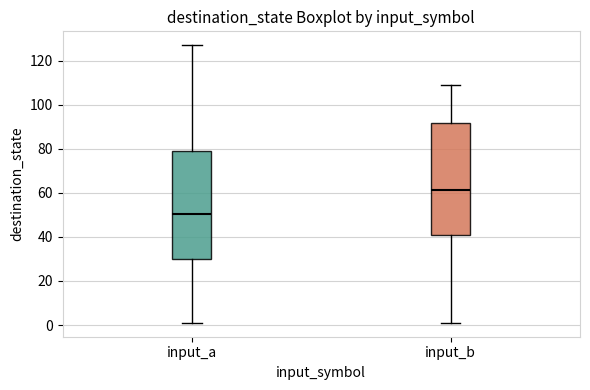

Reading left to right, transcribe this box plot: for each box, give where its median line is, the range the box spans, and where its two whiskers end, as read against the y-axis. The values are not printed on the chart, so give them approximately, as read against the axis.

input_a: median 50, box 30 to 80, whiskers 2 to 128
input_b: median 62, box 42 to 92, whiskers 2 to 110